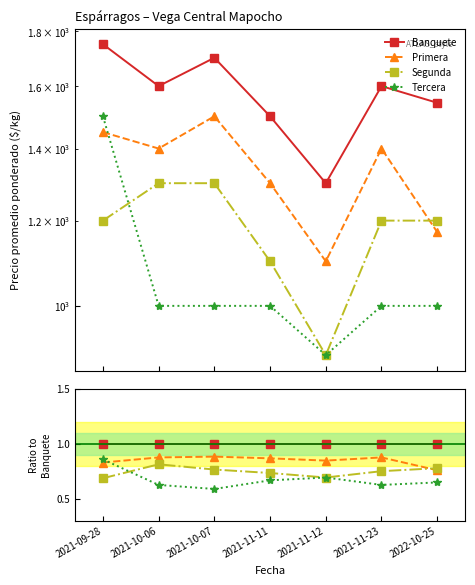

Is the value of Banquete at 2021-10-06 greater than the value of Primera at 2021-10-07?

Yes